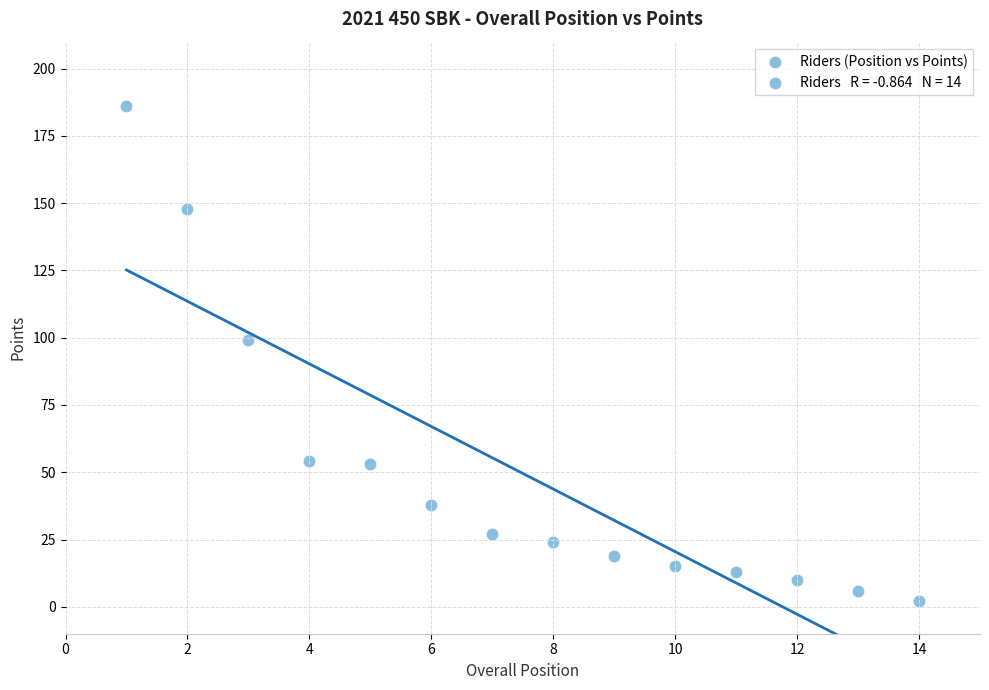

What is the range of X values (max minus min)?

13